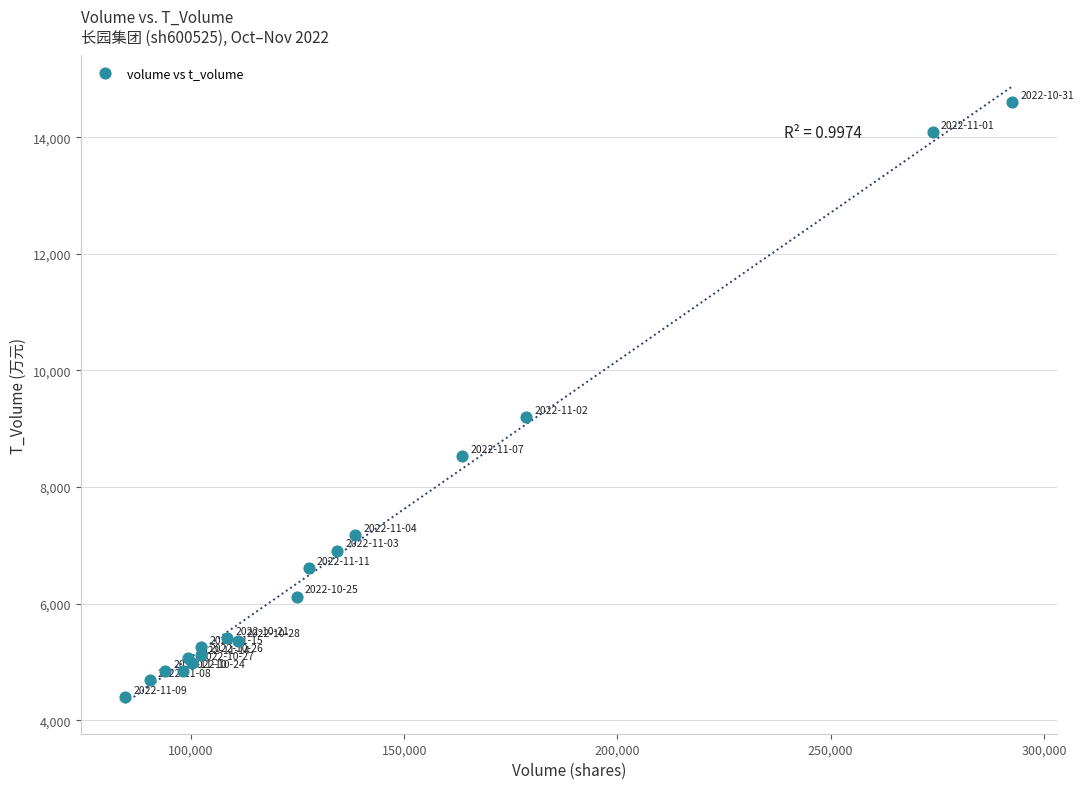

What Y value in the scatter plot is closest to 9505?

9200